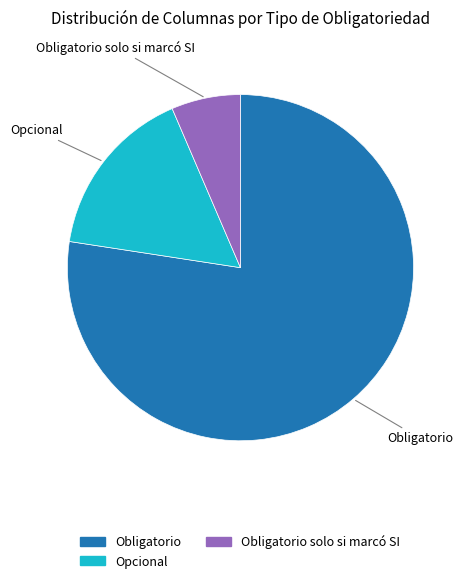

True or false: Obligatorio accounts for 65% of the total.

False